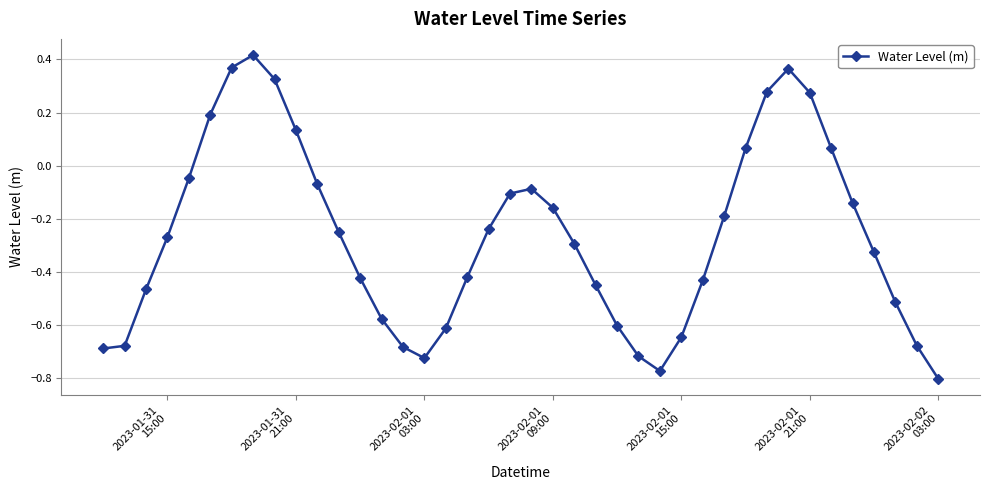

What is the difference between the maximum and minimum values?

1.2